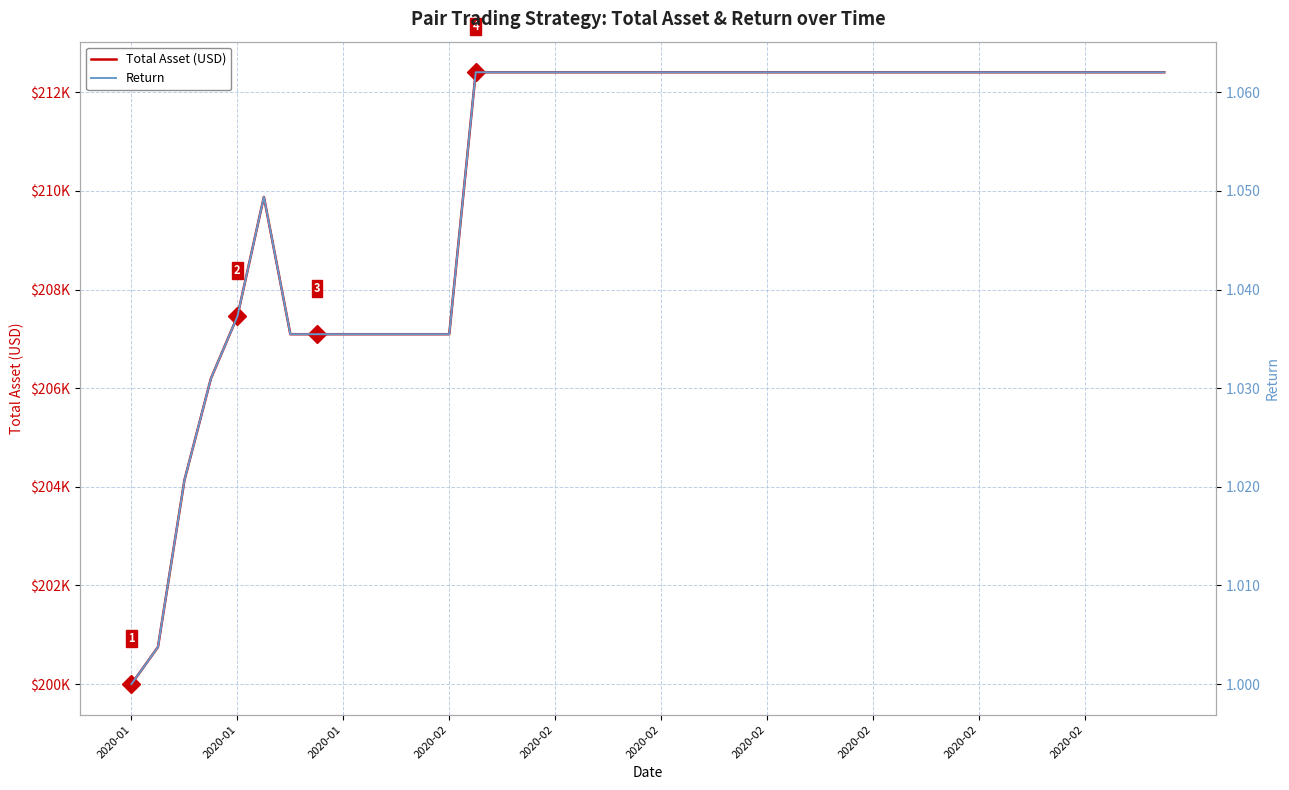

Rank the series by their average value, from lowest to highest.

Return, Total Asset (USD)